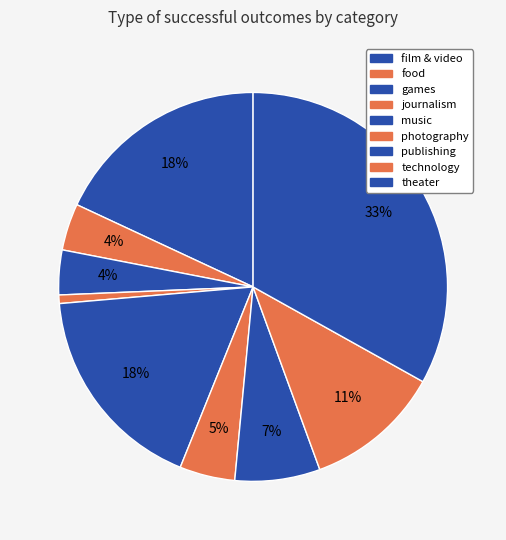

Count the number of slices in the pie.

9